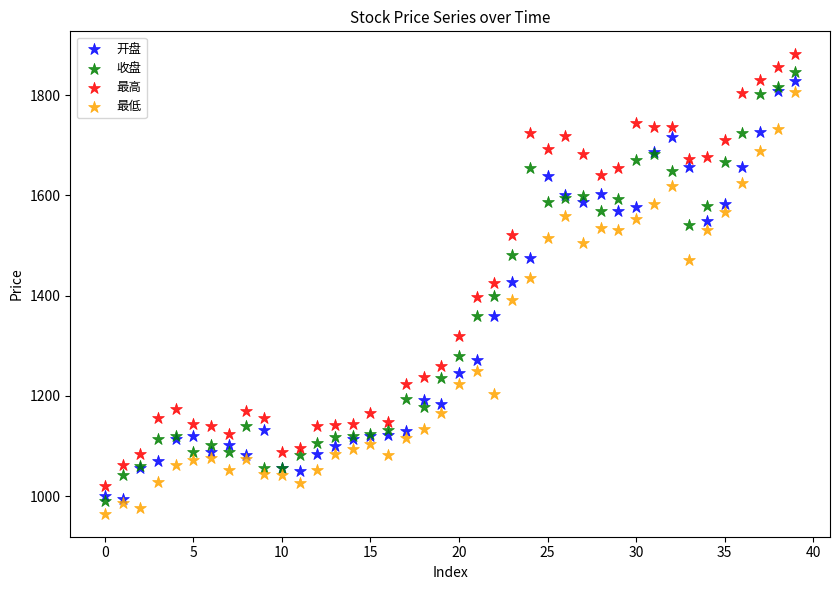

Which series has the largest Y range (max minus min)?

最高